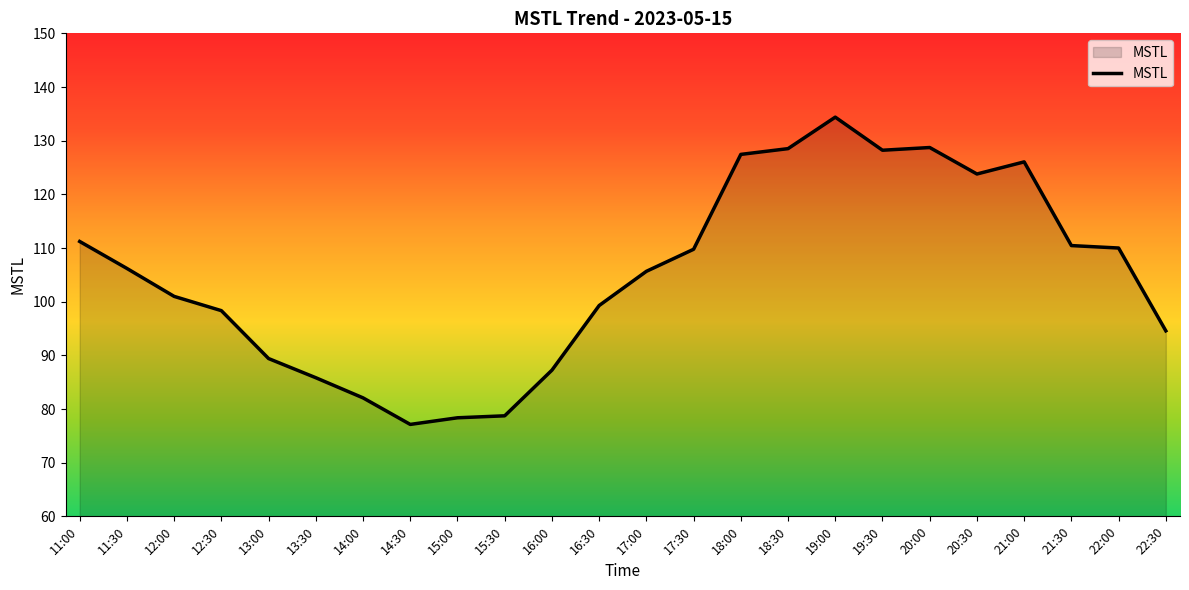

What position from the left is 14:30?

8